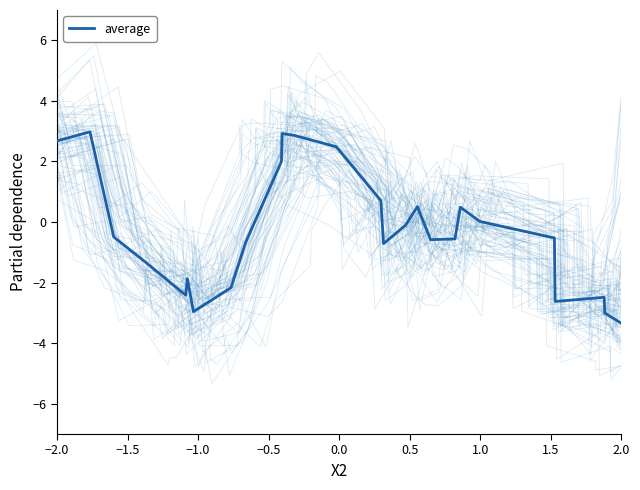

What is the greatest value displayed?

5.0